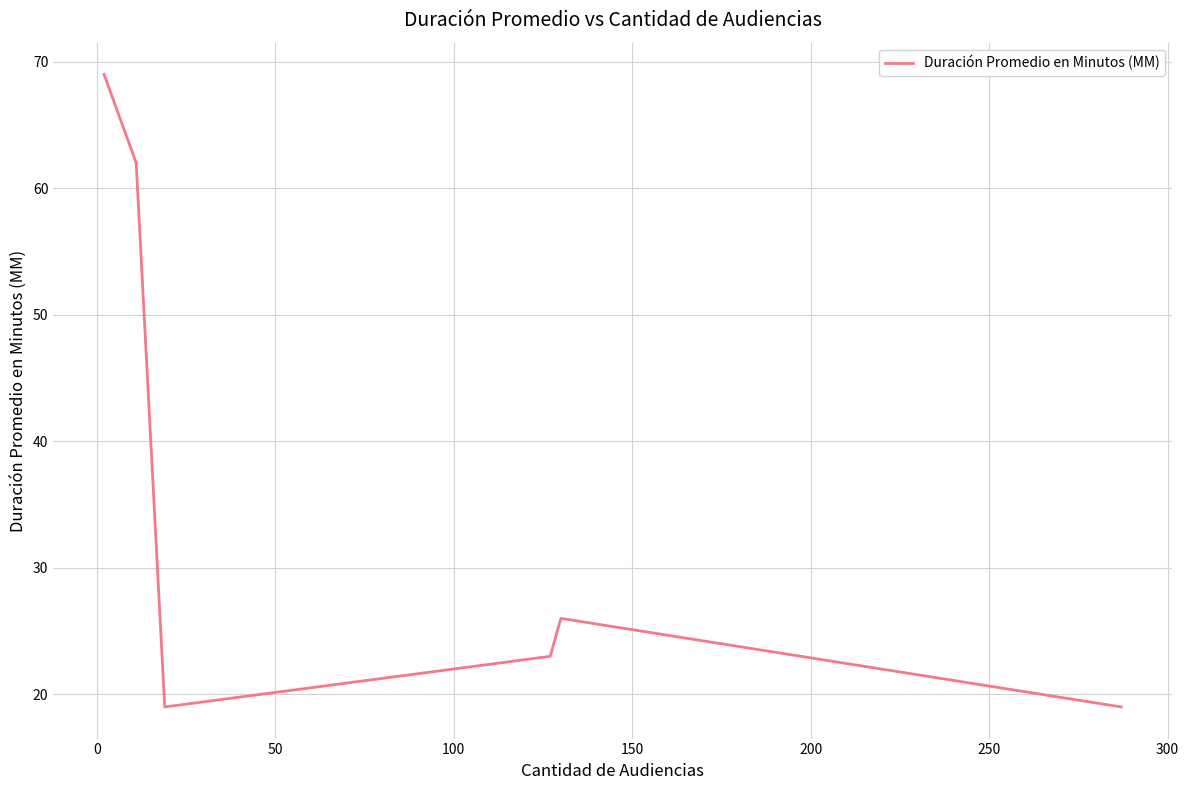

How many interior local valleys (lower than both neighbors) does the data have?

1